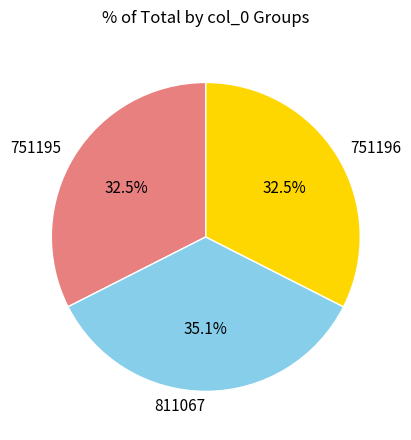

The 811067 slice represents 35% of the pie. True or false?

True